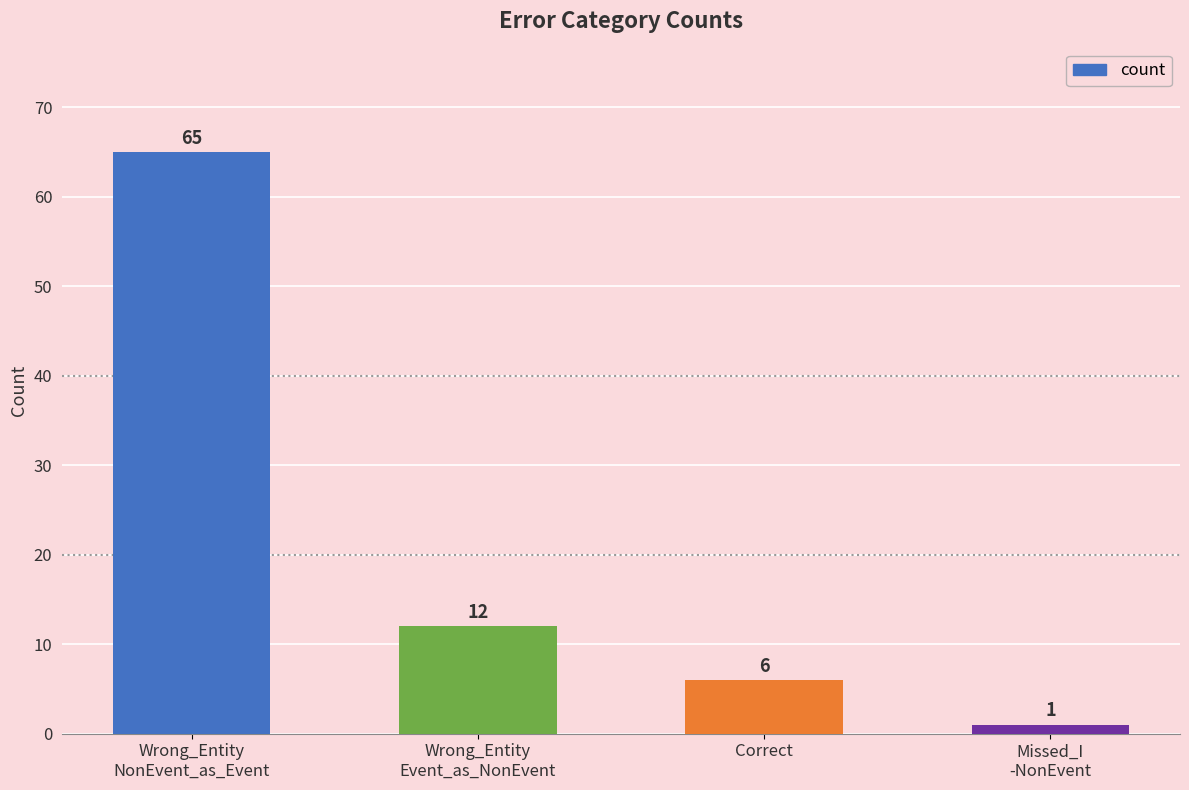

True or false: the data shows 1 at Missed_I
-NonEvent.

True